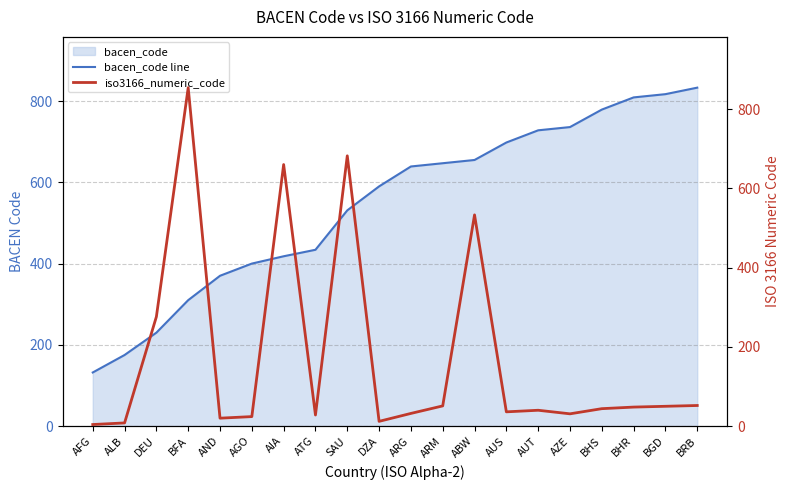

List the series in order of their peak value, highest first.

iso3166_numeric_code, bacen_code line